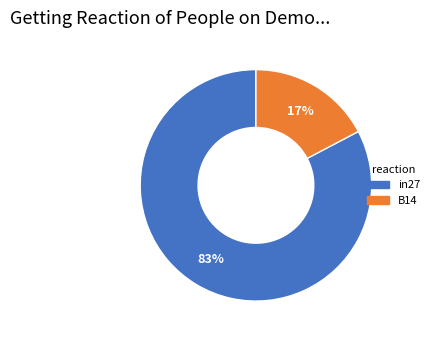

To the nearest percent, what is the average slice percentage?

50%